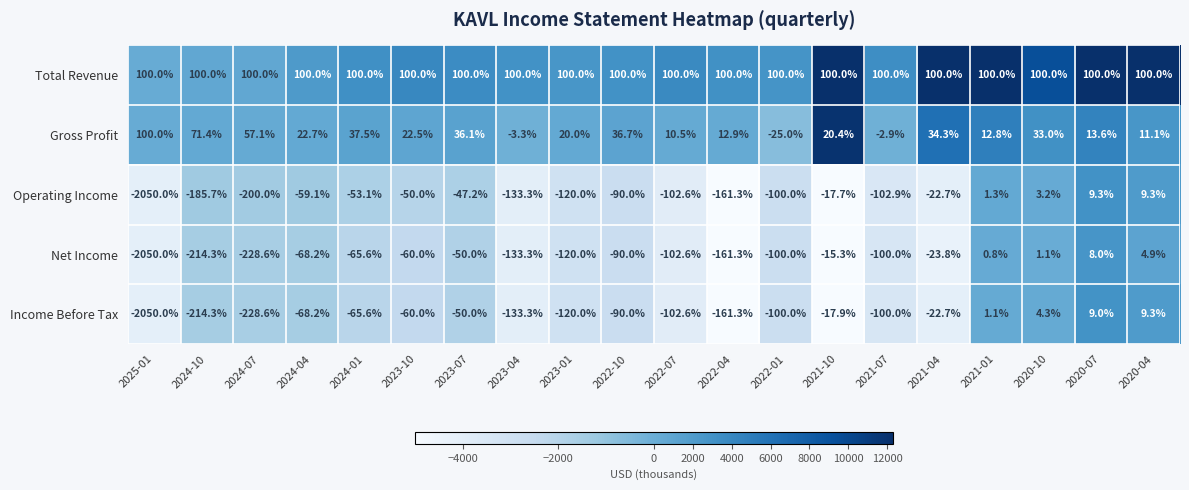

Where is Income Before Tax nearest to the value -1020?

2024-07